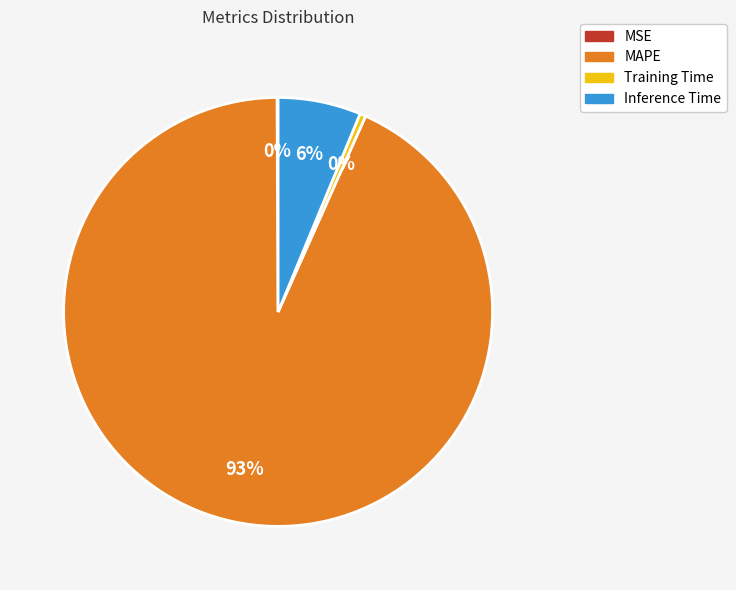

Is there any slice that represents more than half of the pie?

Yes